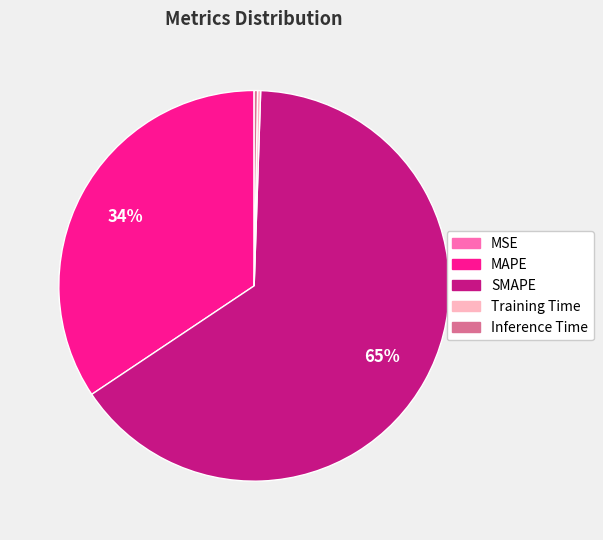

True or false: MAPE accounts for 34% of the total.

True